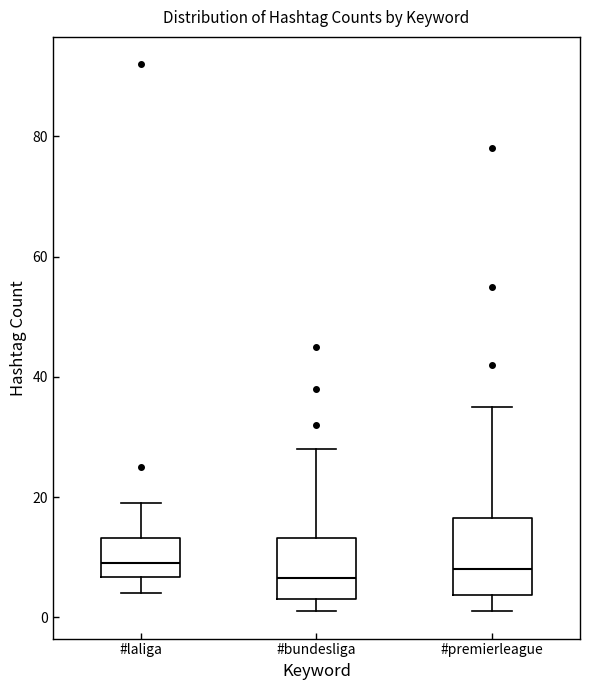

Comparing the boxes themselves (not the whiskers), which one is the tallest?

#premierleague